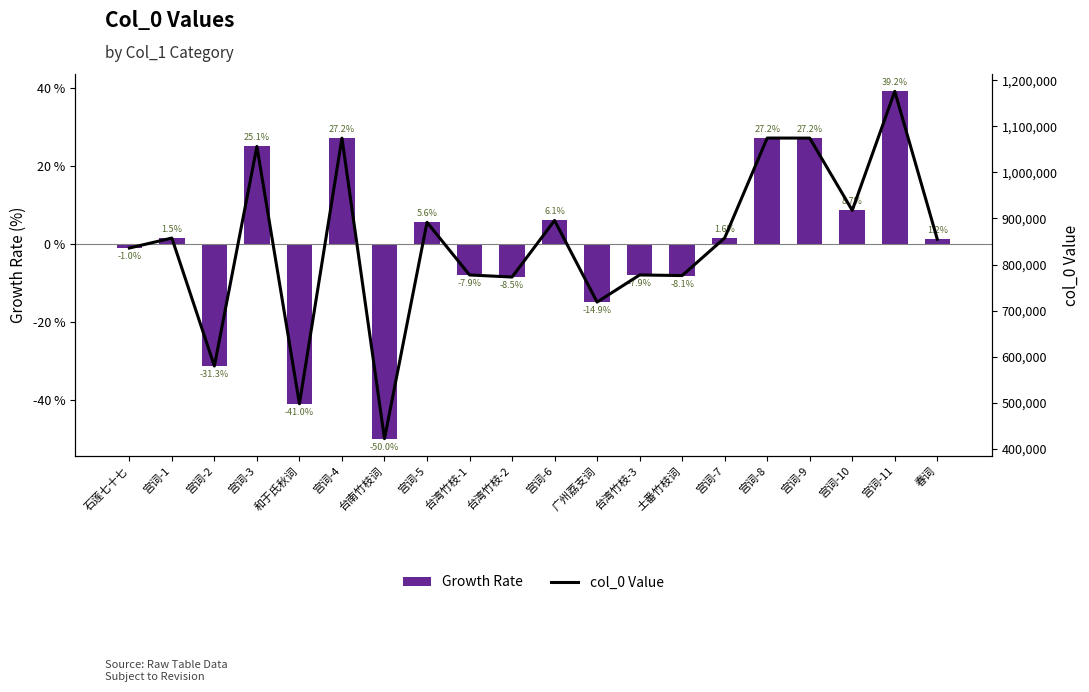

Are the bars horizontal?

No